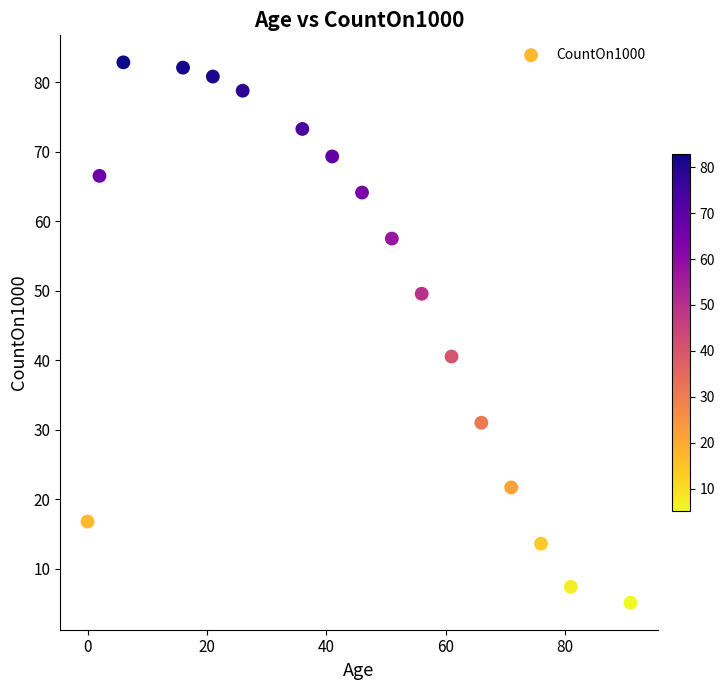

What Y value in the scatter plot is closest to 43?

40.5